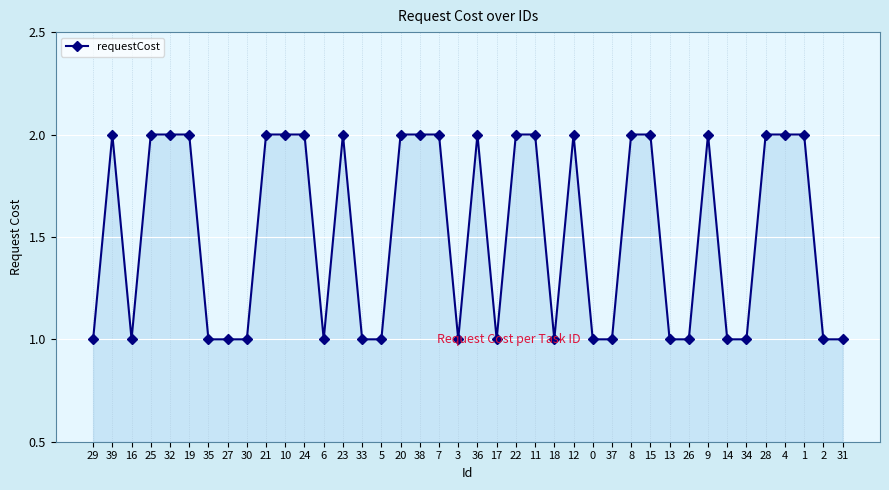

True or false: the data shows 1 at 32.

False